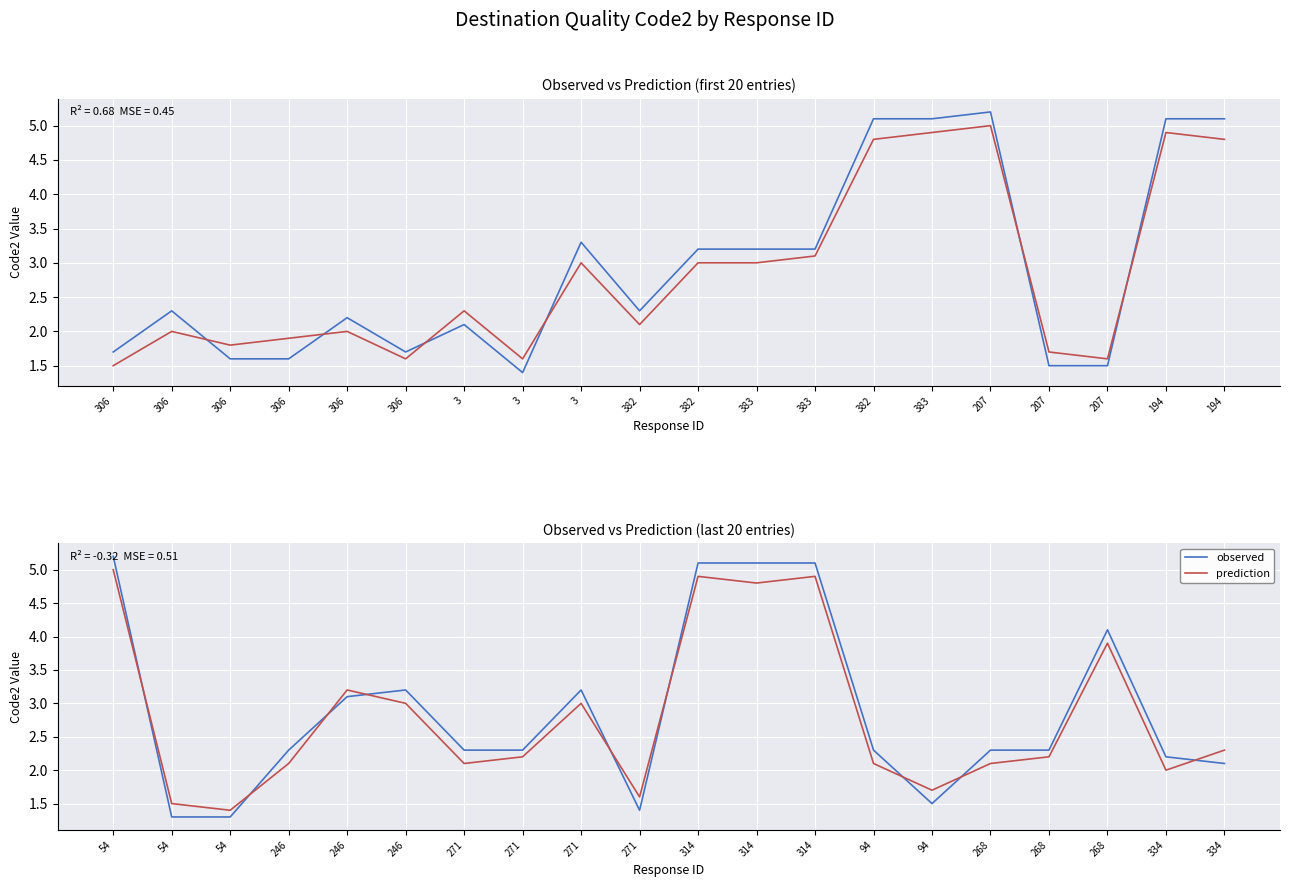

Rank the series by their maximum value, from highest to lowest.

observed, prediction